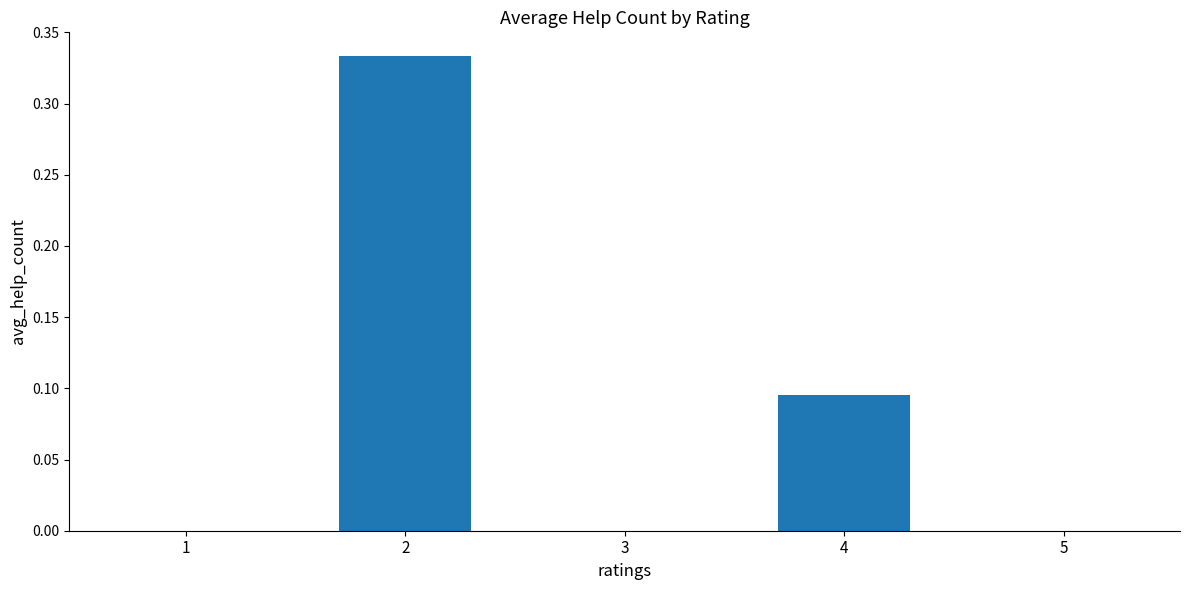

Count the number of data series in this chart.

1